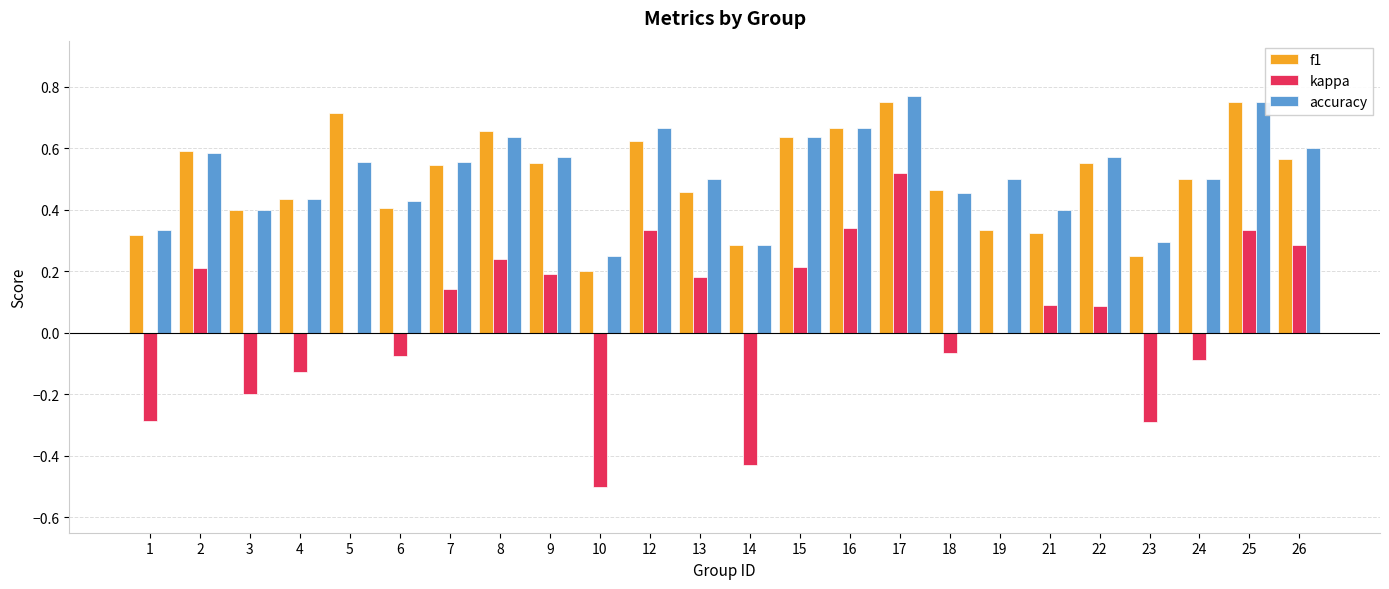

Between 6 and 25, which series saw the biggest shift?

kappa